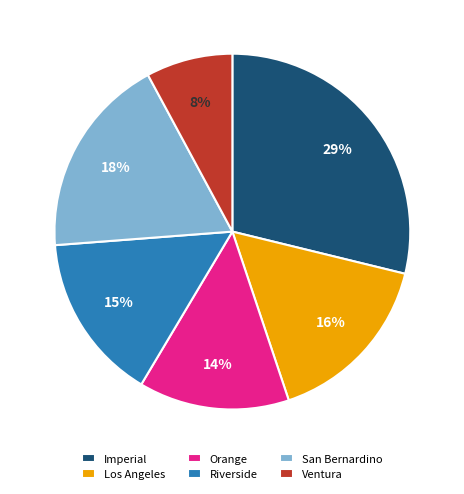

How many slices are in this pie chart?

6